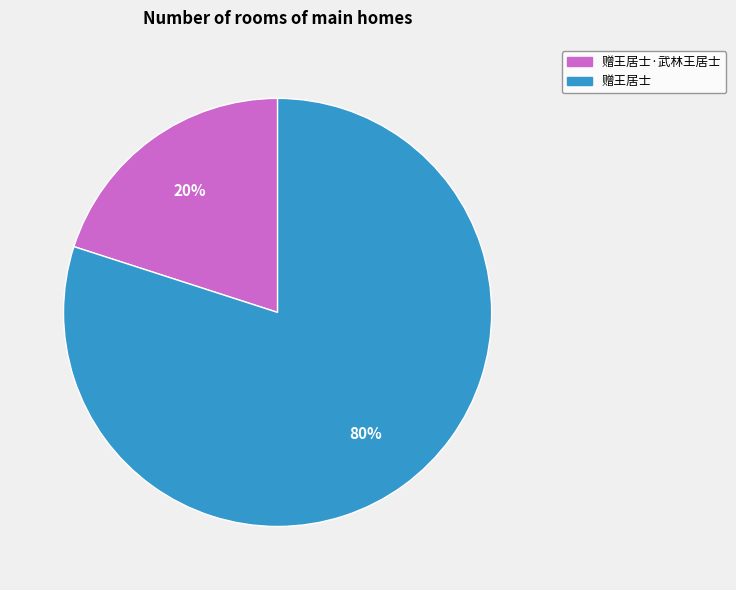

To the nearest percent, what is the difference between the largest and smallest slice percentages?

60%